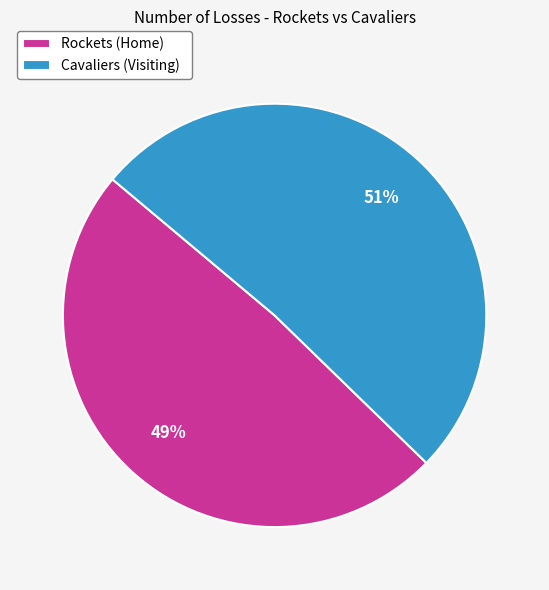

Rank the categories by value from highest to lowest.

Cavaliers (Visiting), Rockets (Home)